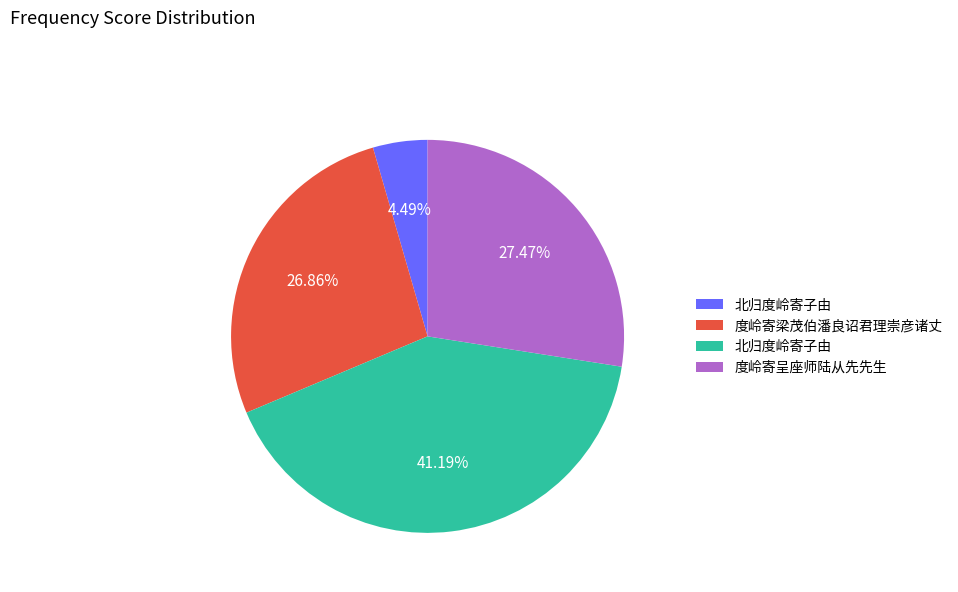

Is there a majority slice in this chart?

No